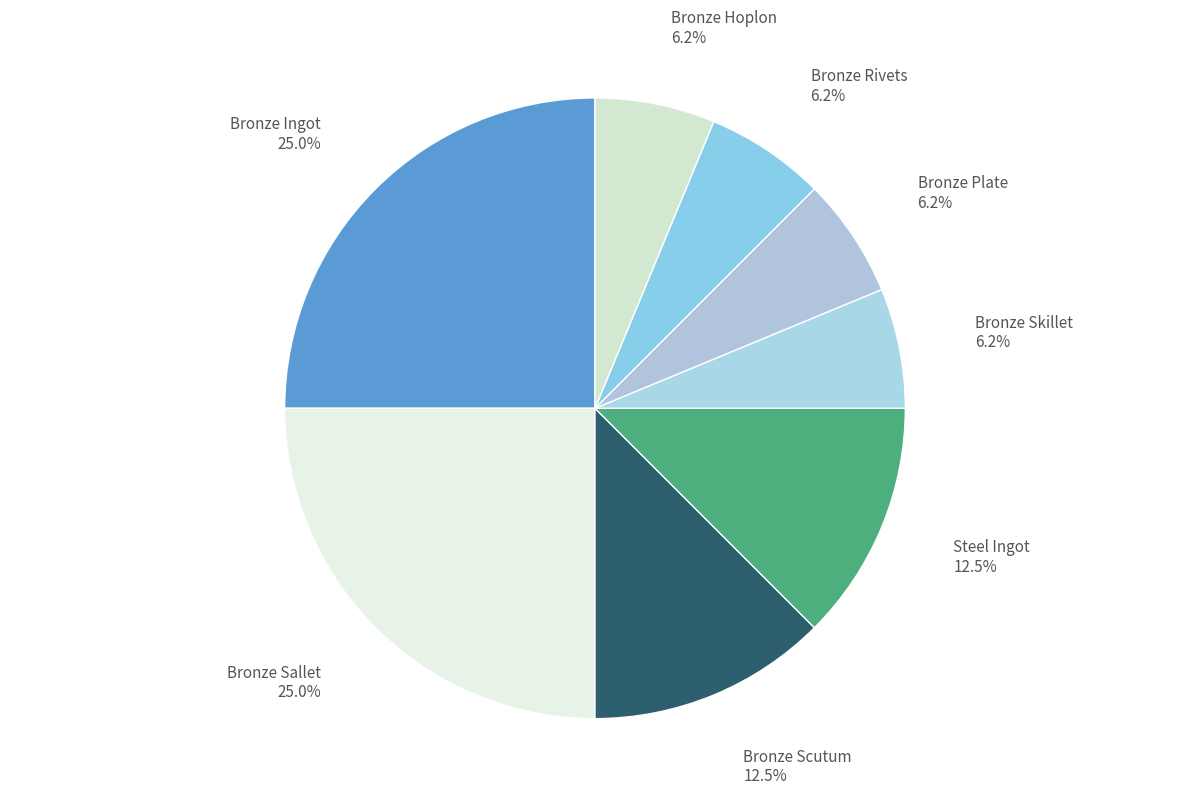

Between Bronze Skillet 6.2% and Bronze Ingot 25.0%, which is larger?

Bronze Ingot 25.0%